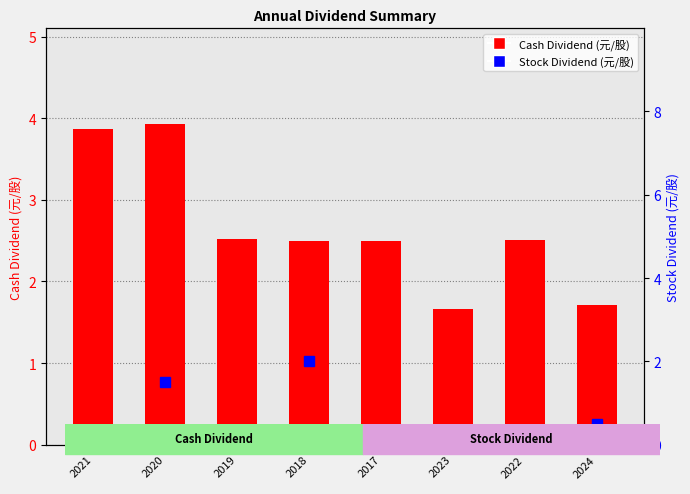

The Cash Dividend (元/股) series shows 3.6 at 2019. True or false?

False